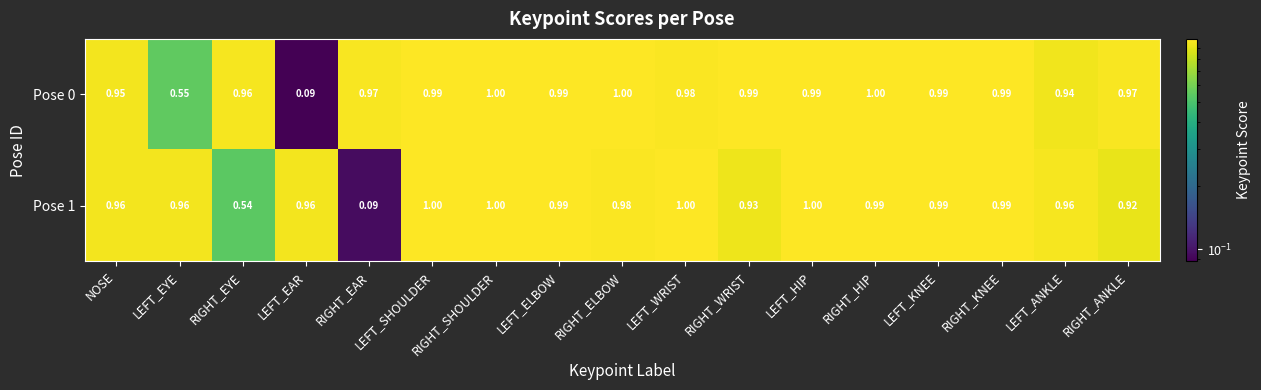

At which label does Pose 1 reach its minimum?

RIGHT_EAR